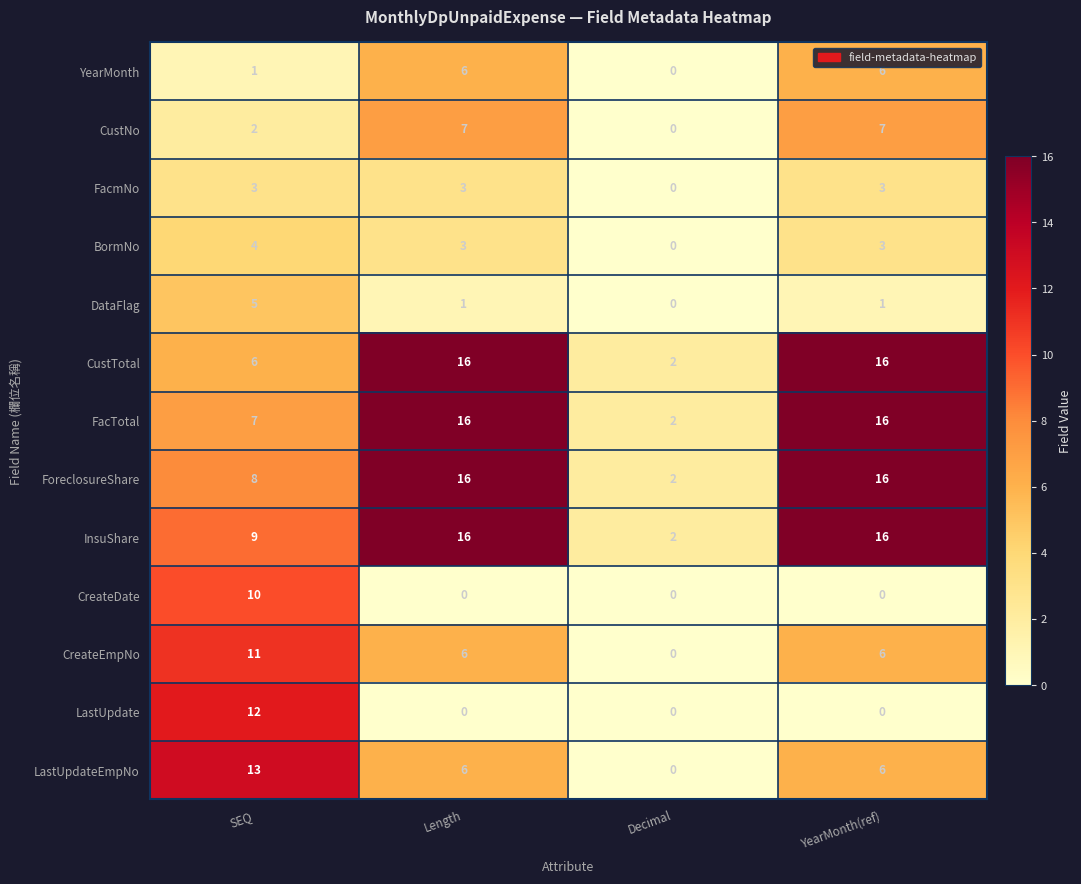

The LastUpdateEmpNo series shows 18 at SEQ. True or false?

False